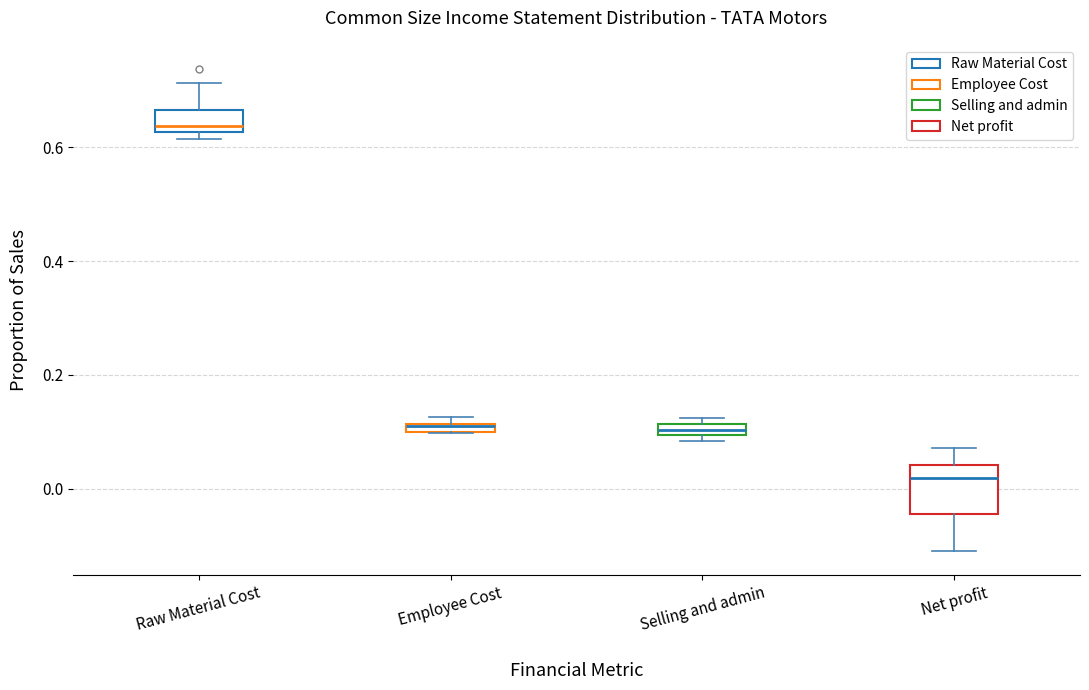

Where is the lower edge of the box for Raw Material Cost on the y-axis? The values are not printed on the chart, so give them approximately, as read against the axis.

0.62